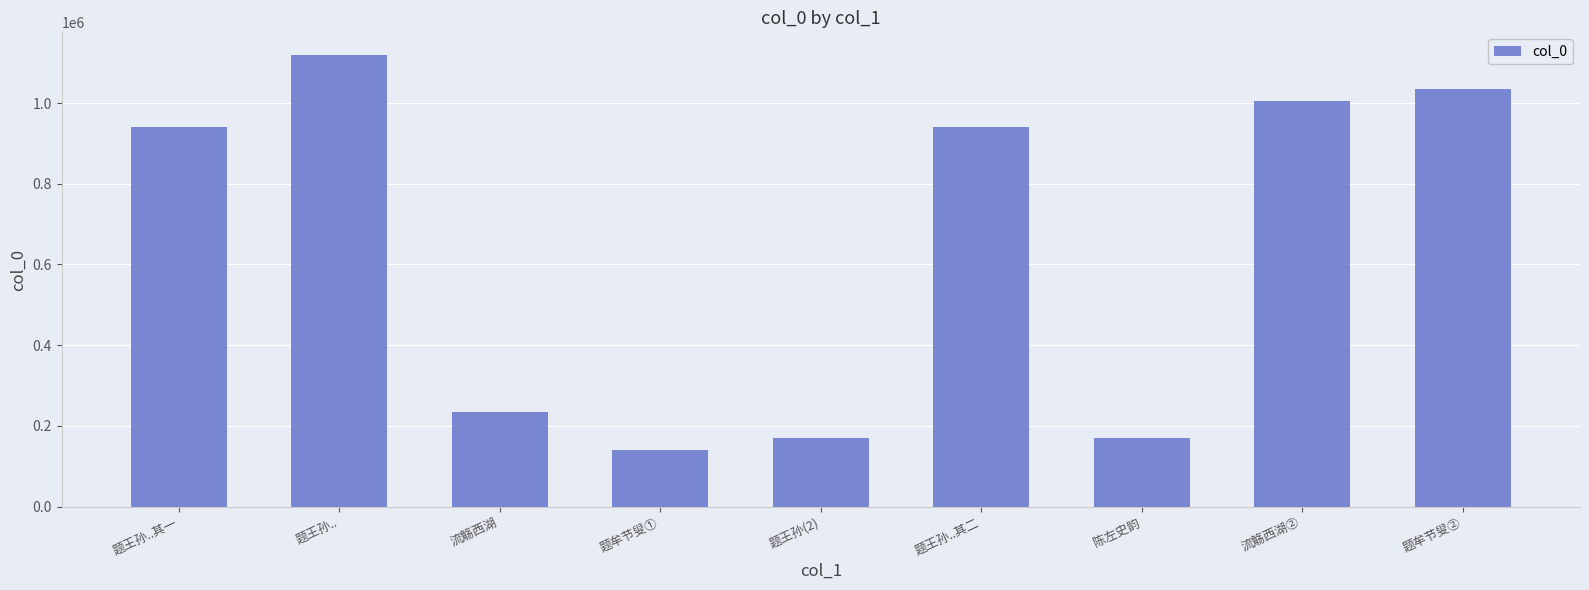

How many data points are less than 940771?

4